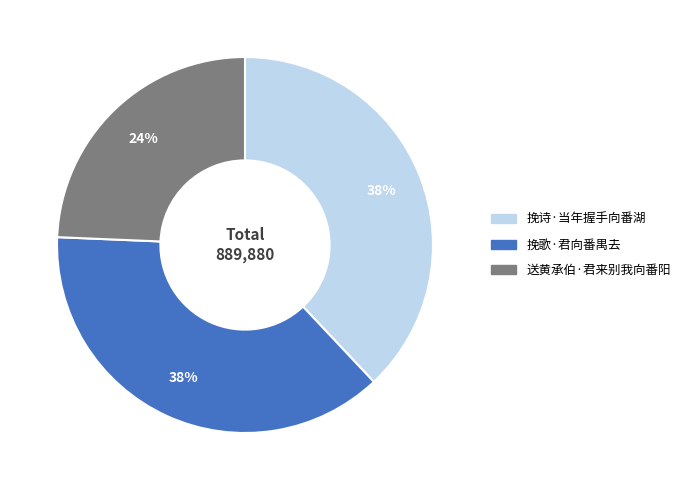

Does 挽歌·君向番禺去 represent more than half of the total?

No